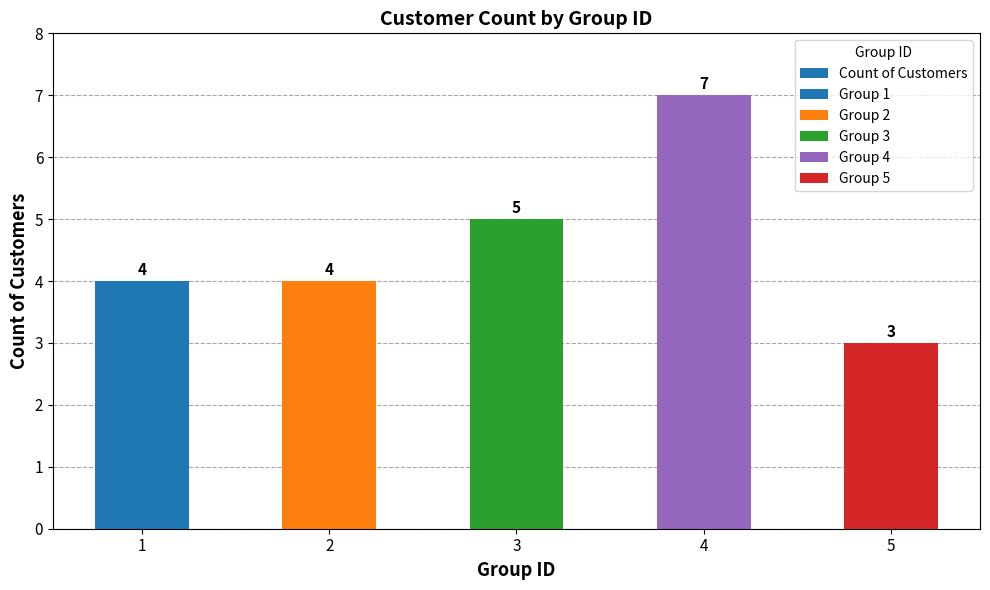

Between 3 and 1, which is larger?

3